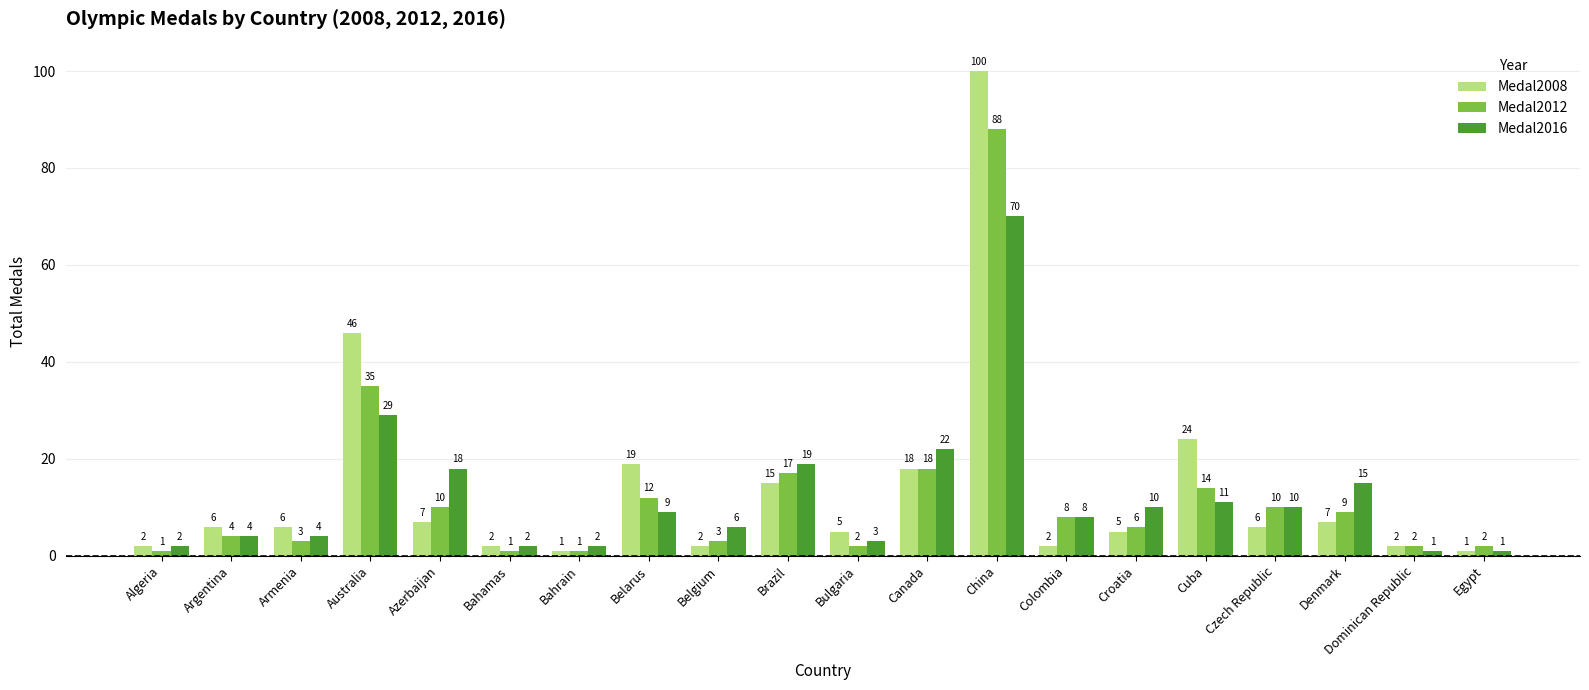

What is the value of the Medal2012 bar at the 4th from the left?

35